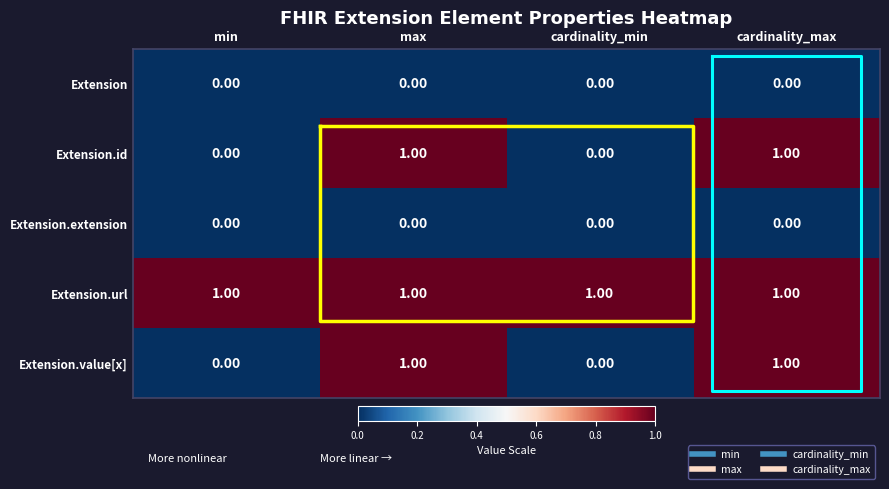

Rank the categories by Extension.id value from highest to lowest.

max, cardinality_max, min, cardinality_min